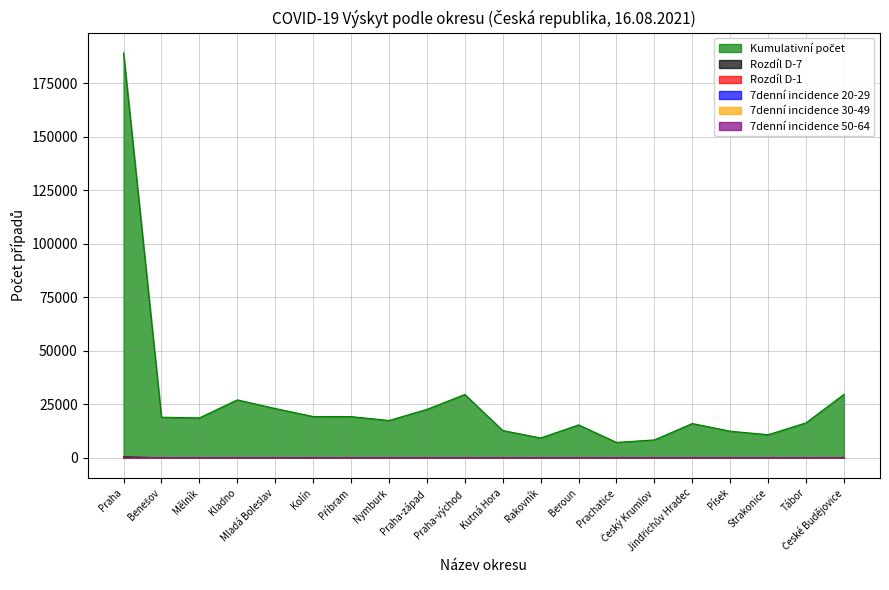

Reading left to right, extract all data points from this chart.

Kumulativní počet: 189204	18948	18622	27045	23009	19266	19227	17409	22594	29577	12725	9229	15355	7167	8333	15996	12402	10770	16328	29636
Rozdíl D-7: 380	12	19	19	10	13	5	21	39	39	4	1	10	6	6	4	7	6	18	51
Rozdíl D-1: 25	1	0	1	1	0	0	1	1	4	0	0	0	0	0	0	0	0	0	2
7denní incidence 20-29: 105	1	5	11	5	4	1	9	5	2	3	0	3	3	2	0	1	1	4	13
7denní incidence 30-49: 131	7	6	0	3	5	0	9	10	11	0	0	2	0	0	2	1	1	4	13
7denní incidence 50-64: 27	0	1	0	1	1	1	1	2	4	0	0	1	1	0	0	0	1	0	7